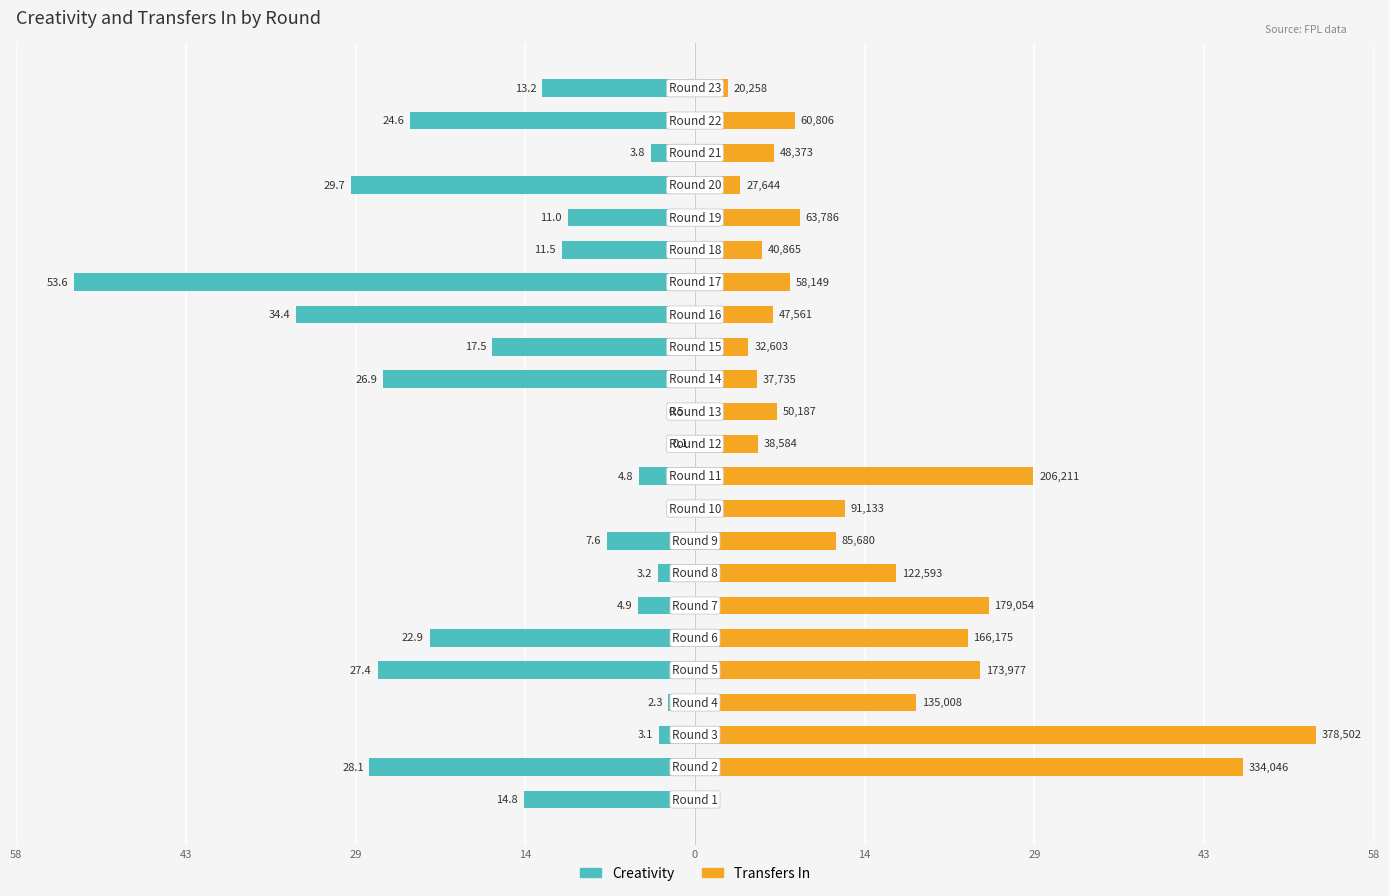

Between 15 and 29, which is larger?

29